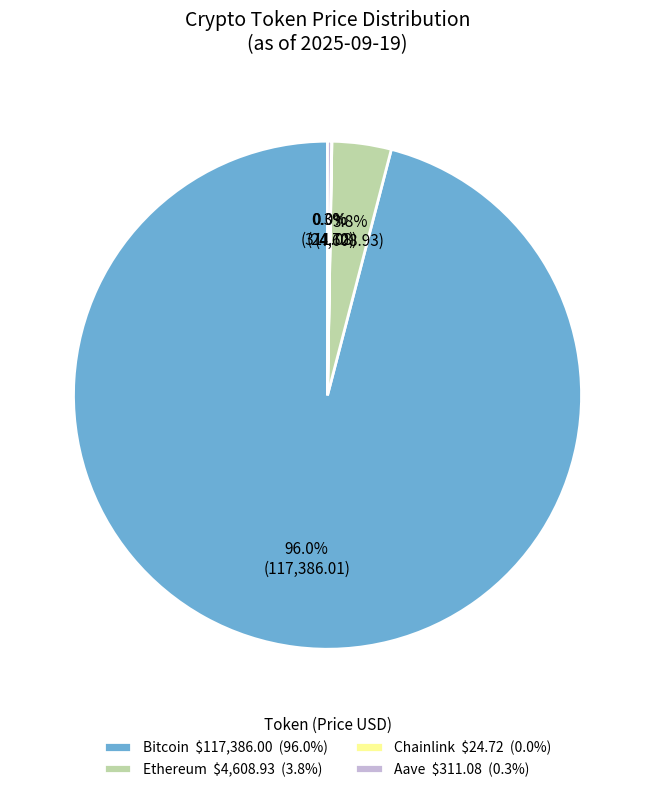

What portion of the pie excludes Ethereum $4,608.93 (3.8%)?

96.2%